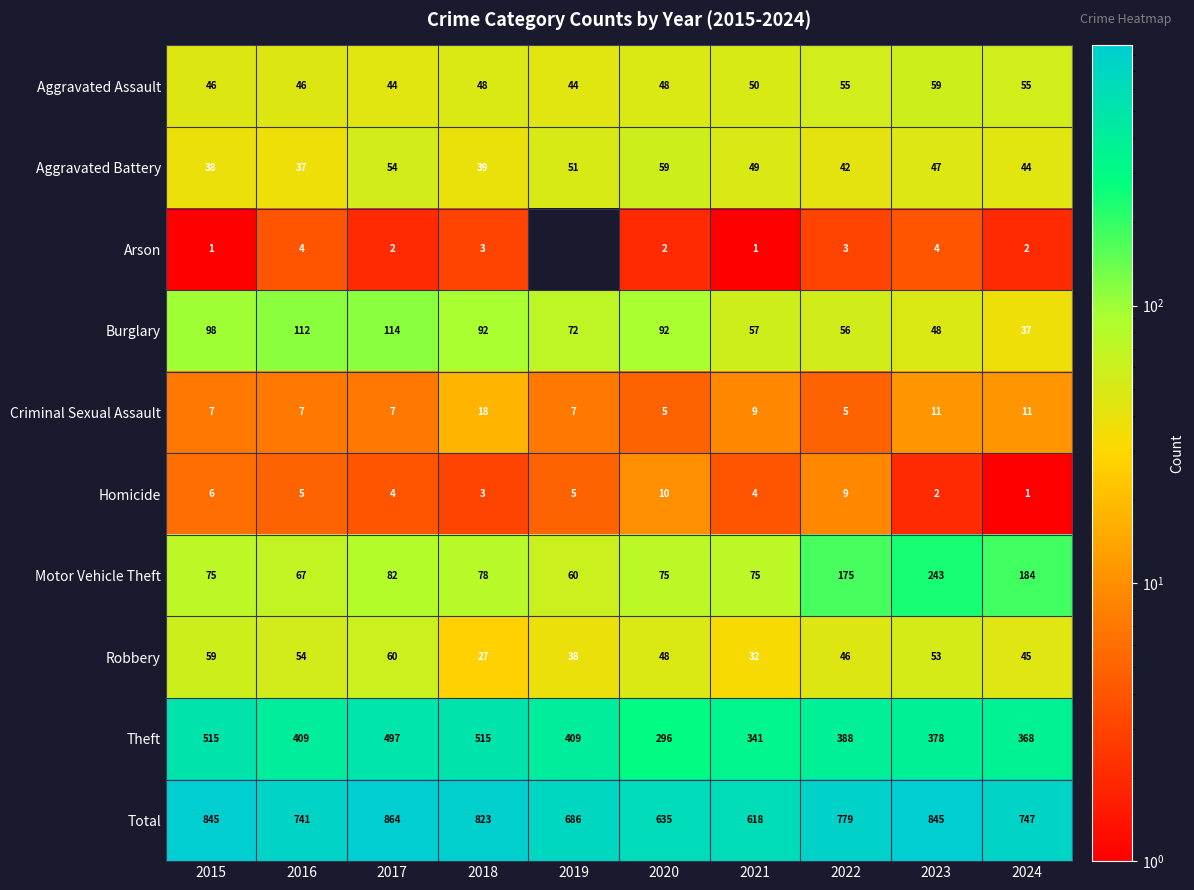

At which label does Total first exceed 779?

2015